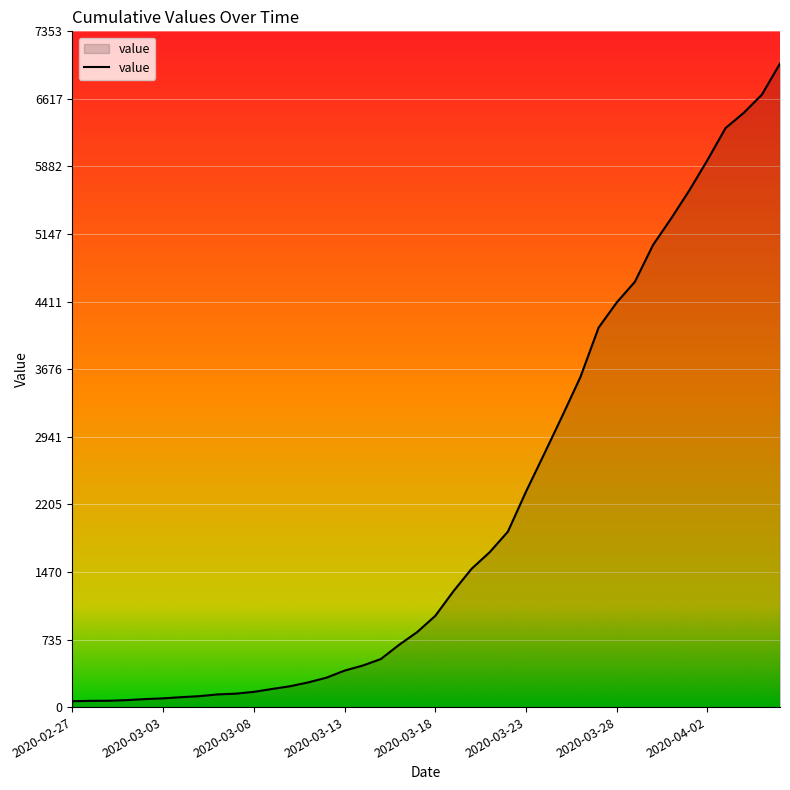

What is the greatest value displayed?

7003